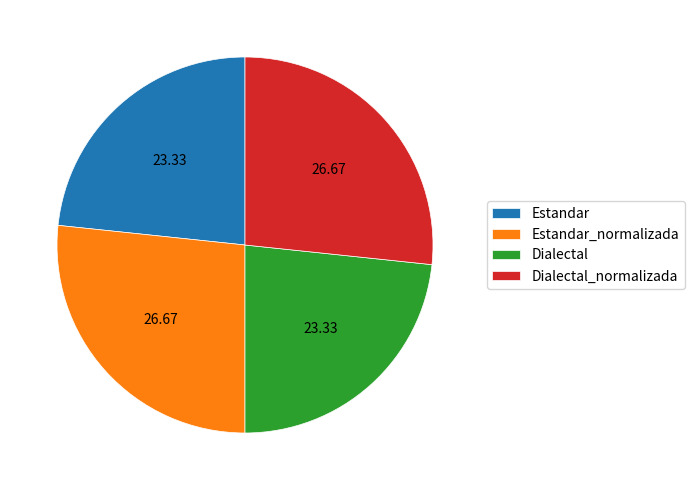

Do Dialectal and Estandar together represent more than half of the pie?

No